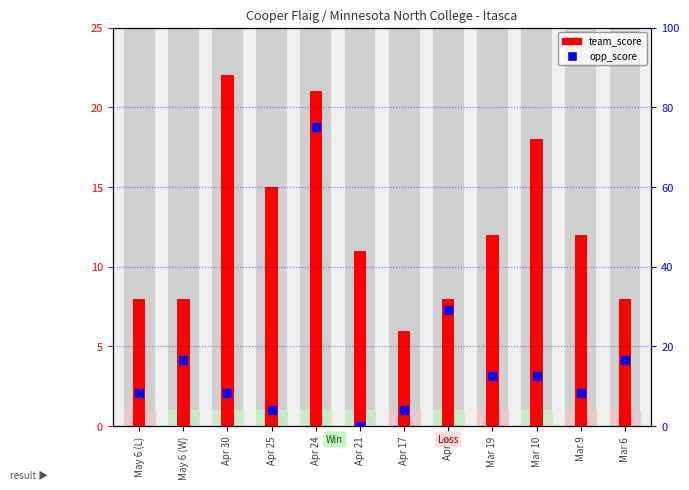

Which series reaches the minimum Y coordinate?

opp_score